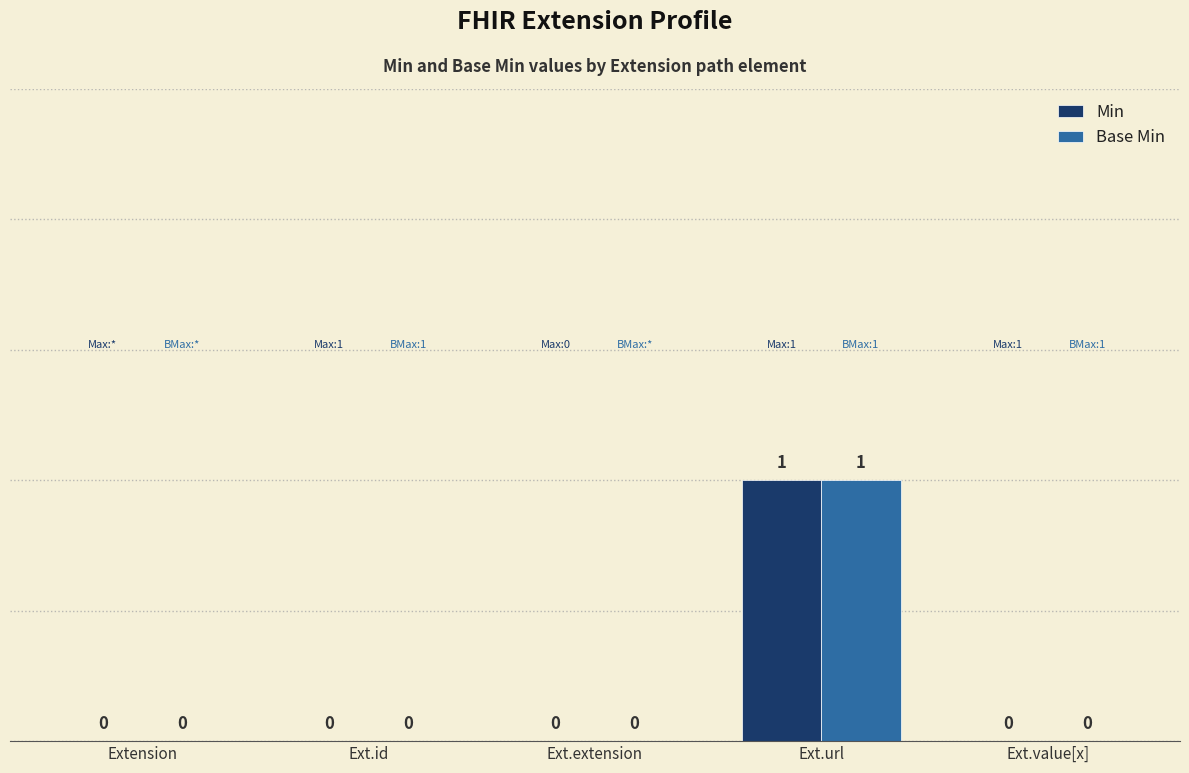

At which category is the sum across all series the highest?

Ext.url